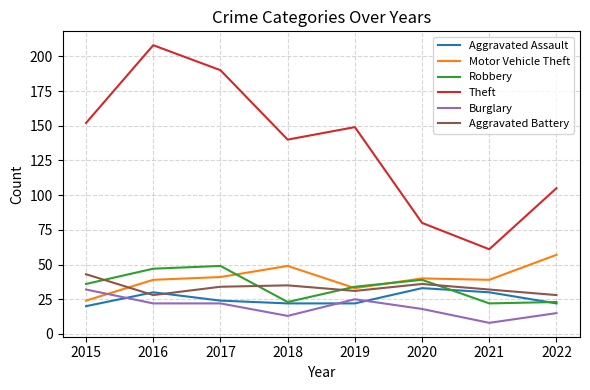

True or false: Theft has more than 1 points higher than both neighbors.

True